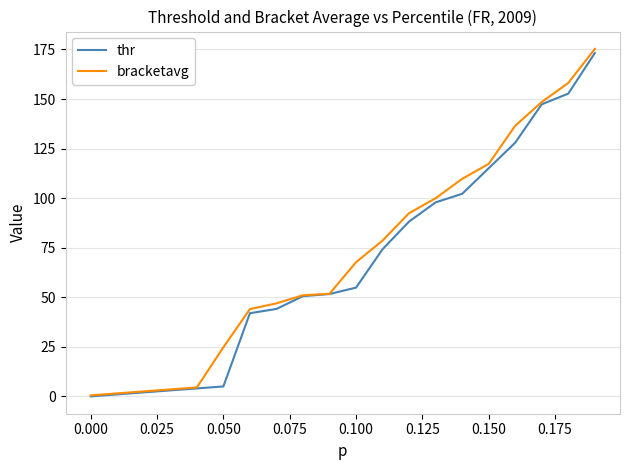

What is the highest value of the bracketavg series?

175.3